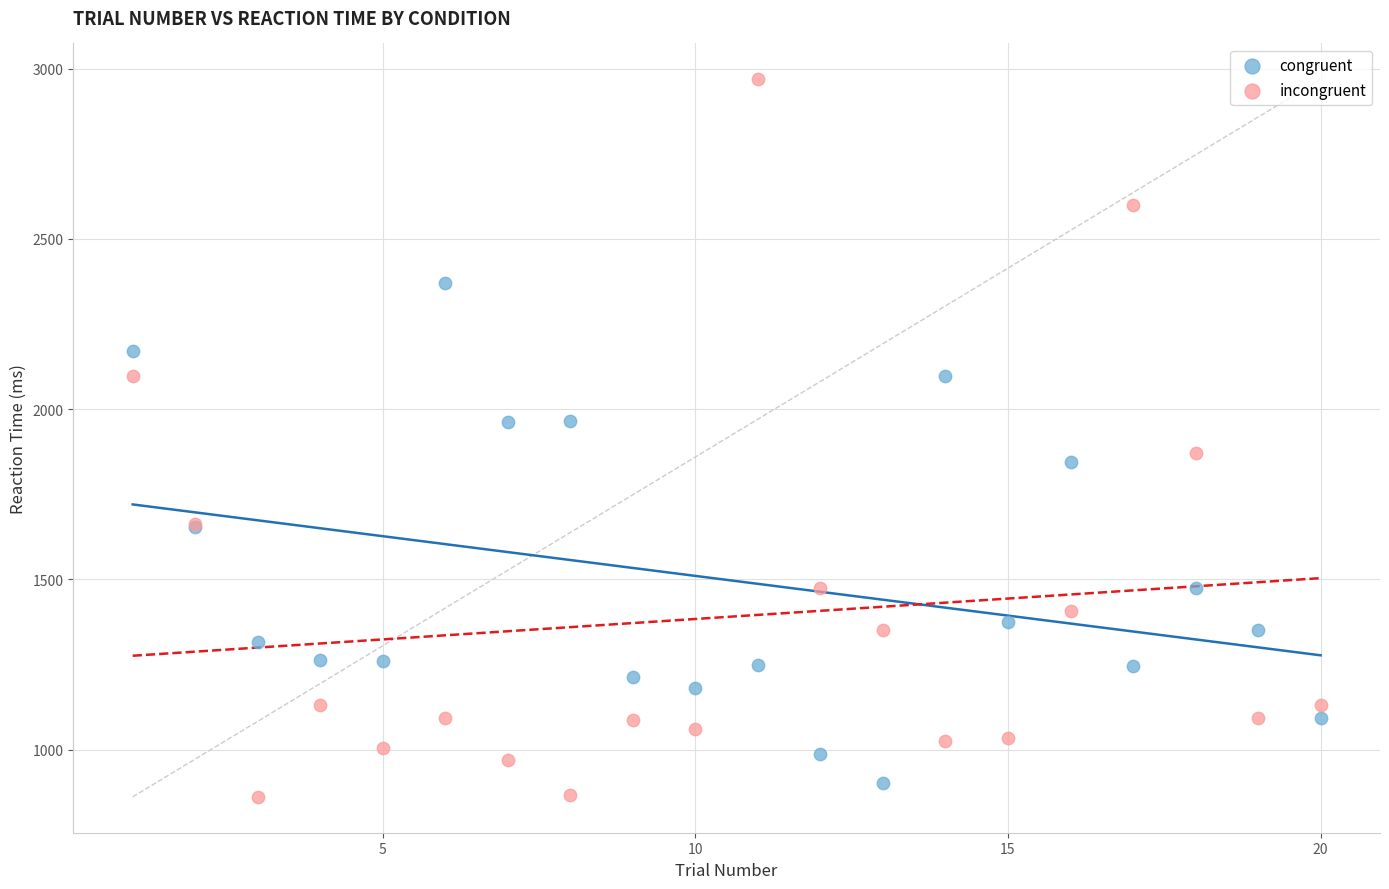

What are all the series names shown in the legend?

congruent, incongruent